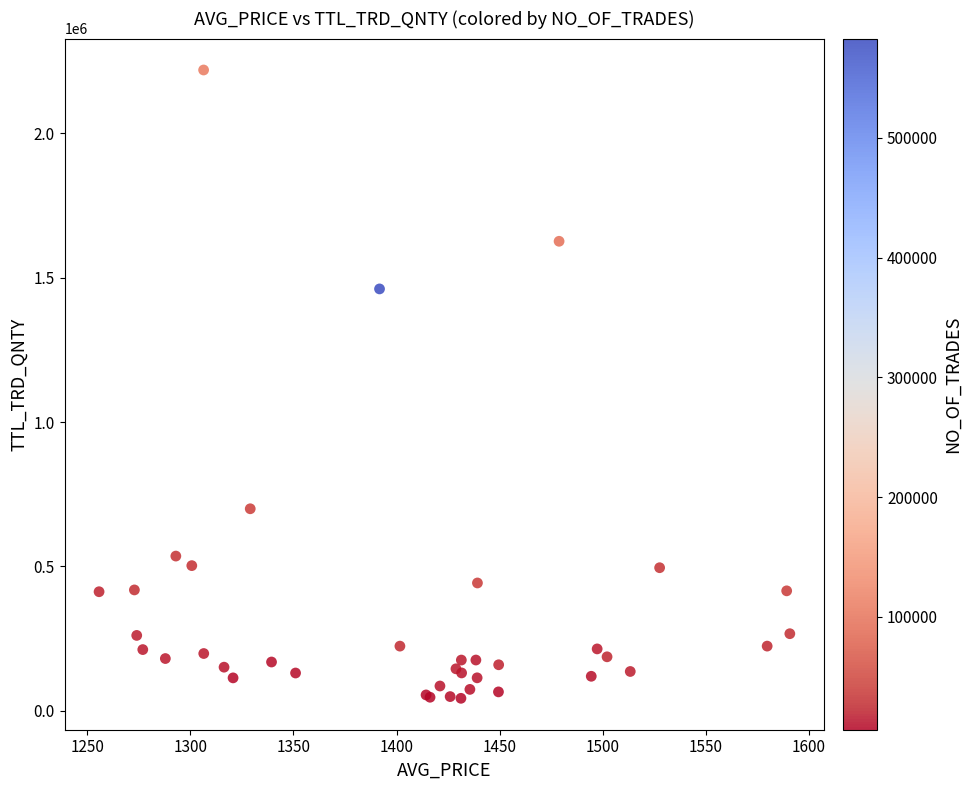

What Y value in the scatter plot is closest to 1131150?

1460992